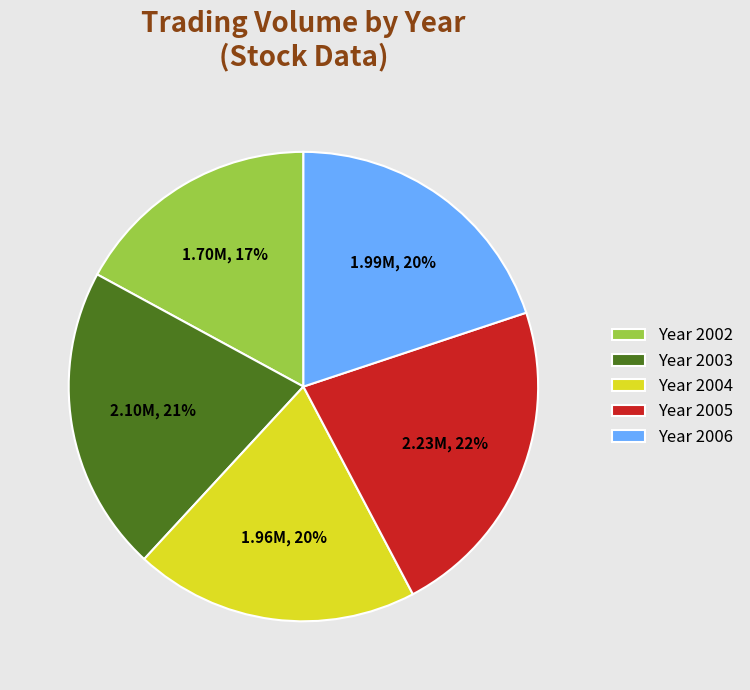

The Year 2006 slice represents 20% of the pie. True or false?

True